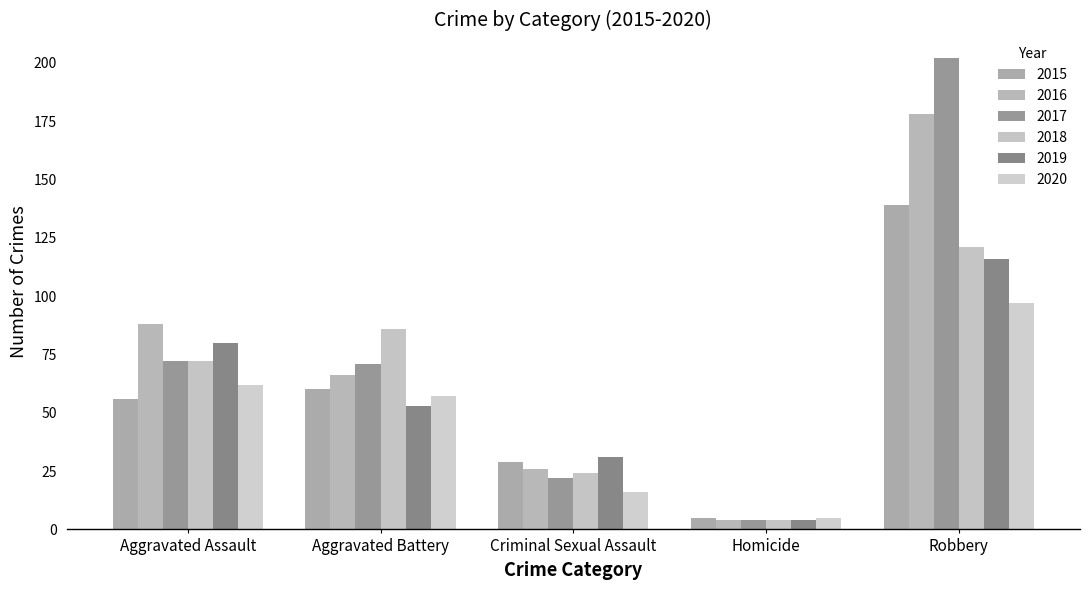

Count the 2016 values in the range 26 to 88.

3